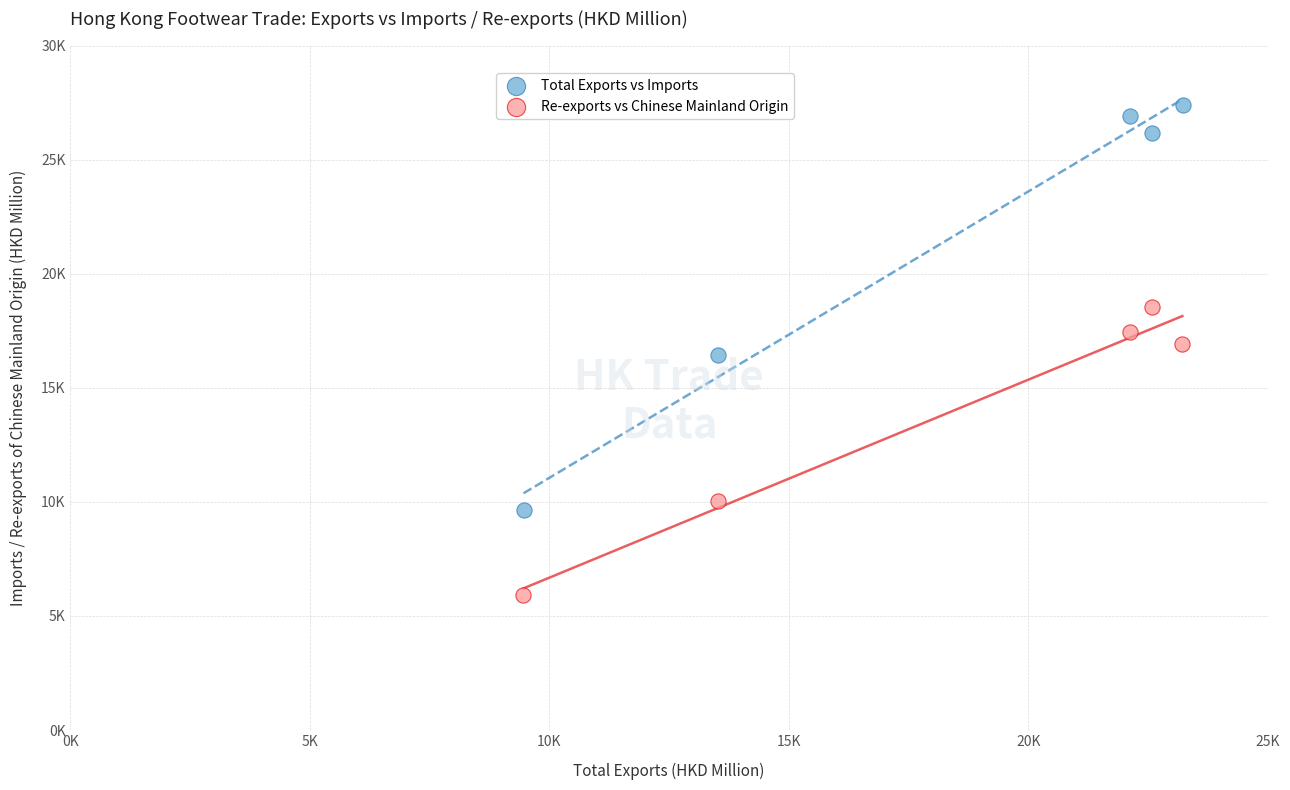

What are all the series names shown in the legend?

Total Exports vs Imports, Re-exports vs Chinese Mainland Origin